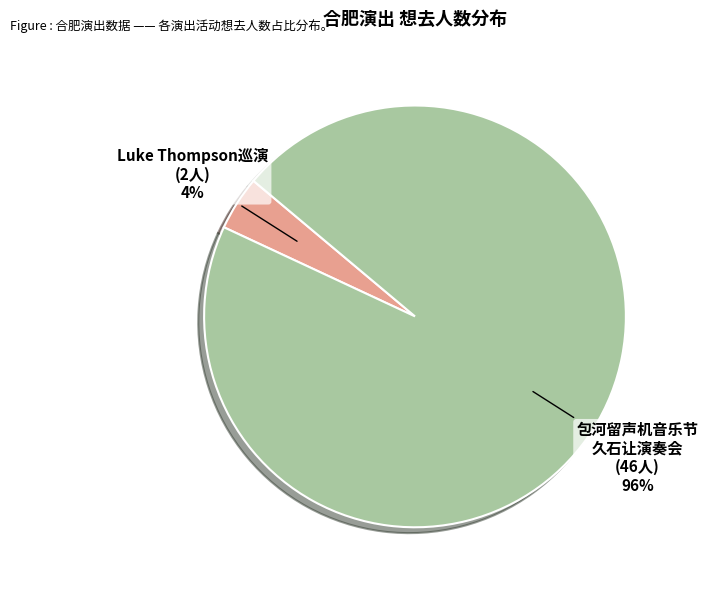

The 包河留声机音乐节 久石让演奏会 (46人) slice represents 81% of the pie. True or false?

False